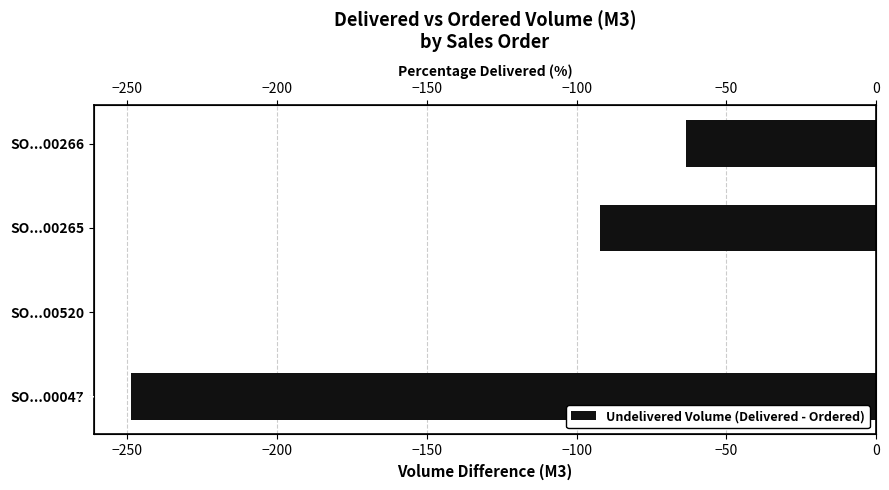

What is the minimum value shown in the chart?

-248.7